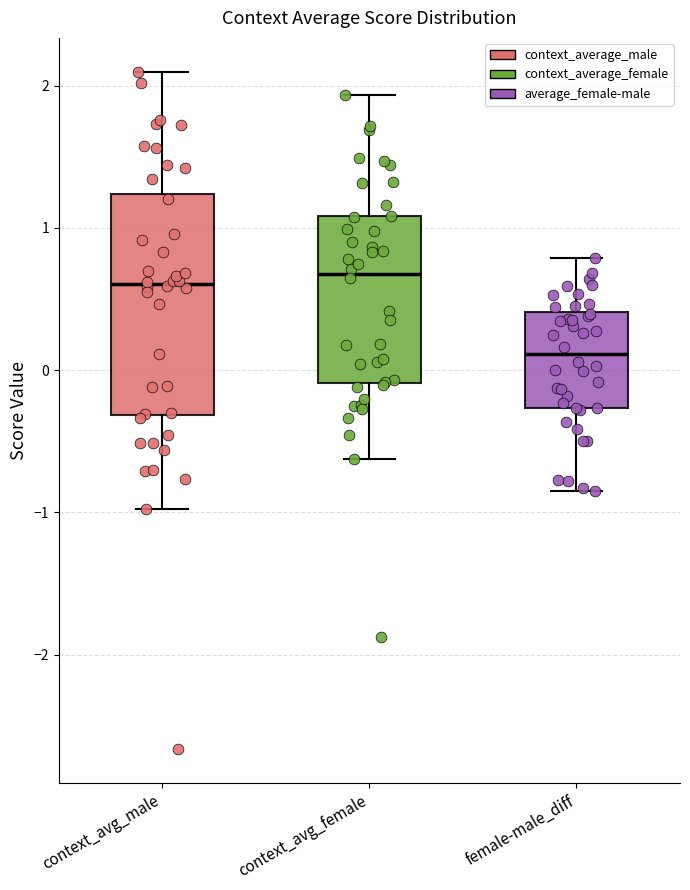

Reading left to right, transcribe this box plot: for each box, give where its median line is, the range the box spans, and where its two whiskers end, as read against the y-axis. The values are not printed on the chart, so give them approximately, as read against the axis.

context_avg_male: median 0.6, box -0.3 to 1.2, whiskers -1.0 to 2.1
context_avg_female: median 0.7, box -0.1 to 1.1, whiskers -0.6 to 1.9
female-male_diff: median 0.1, box -0.3 to 0.4, whiskers -0.9 to 0.8